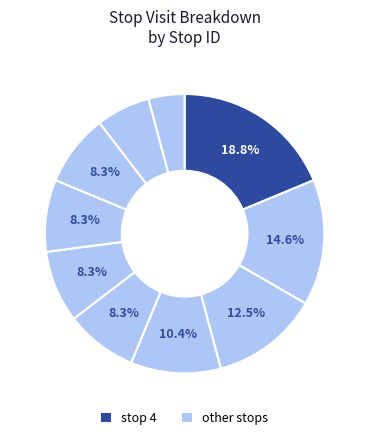

How many slices are in this pie chart?

10